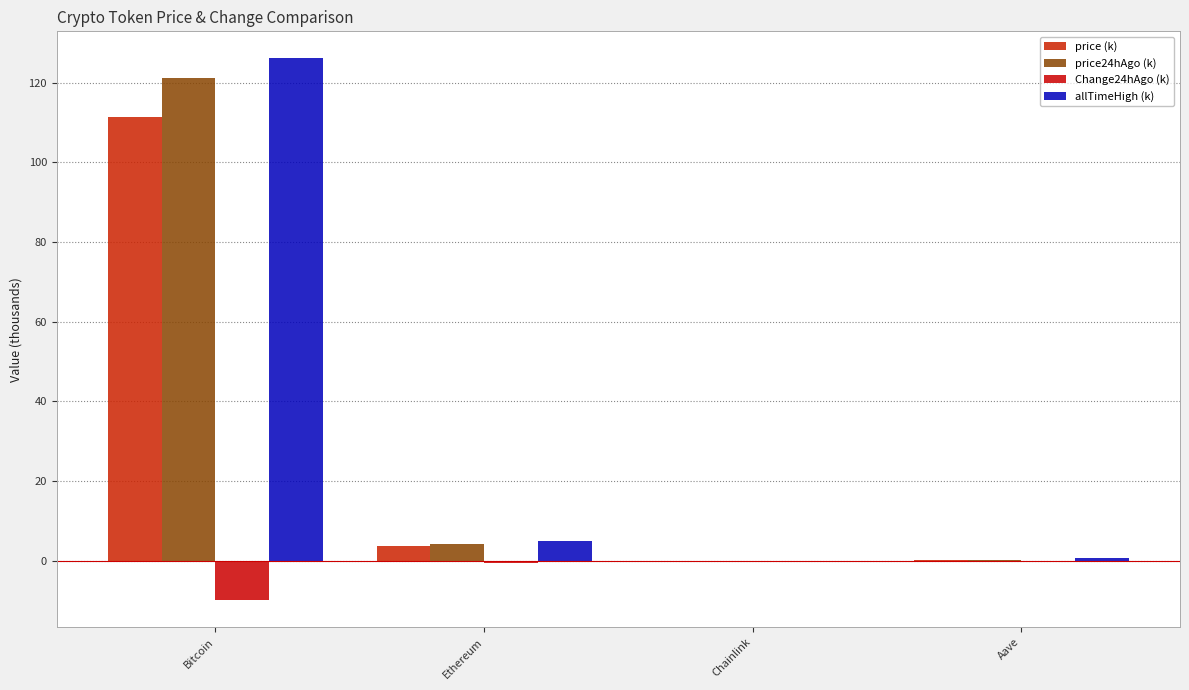

What is the spread (max minus min) of values at Chainlink?

0.1